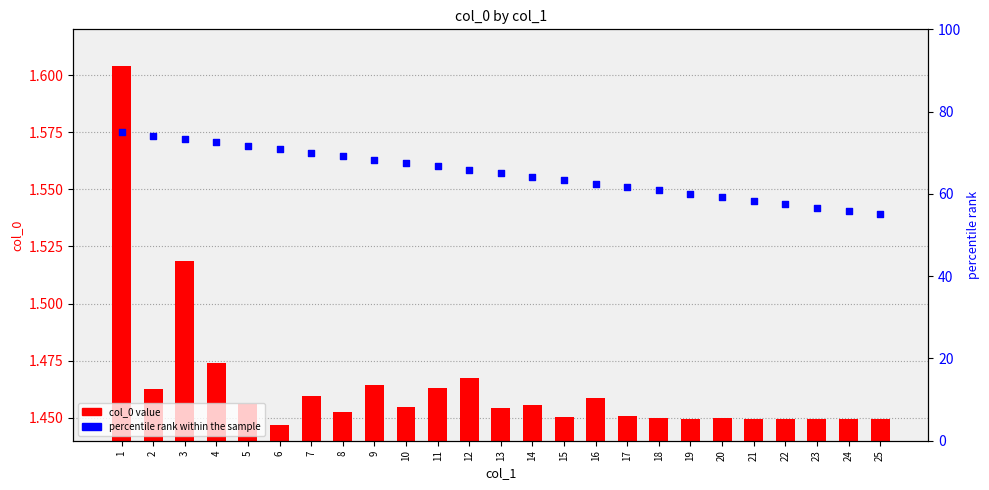

At which category is the sum across all series the highest?

1